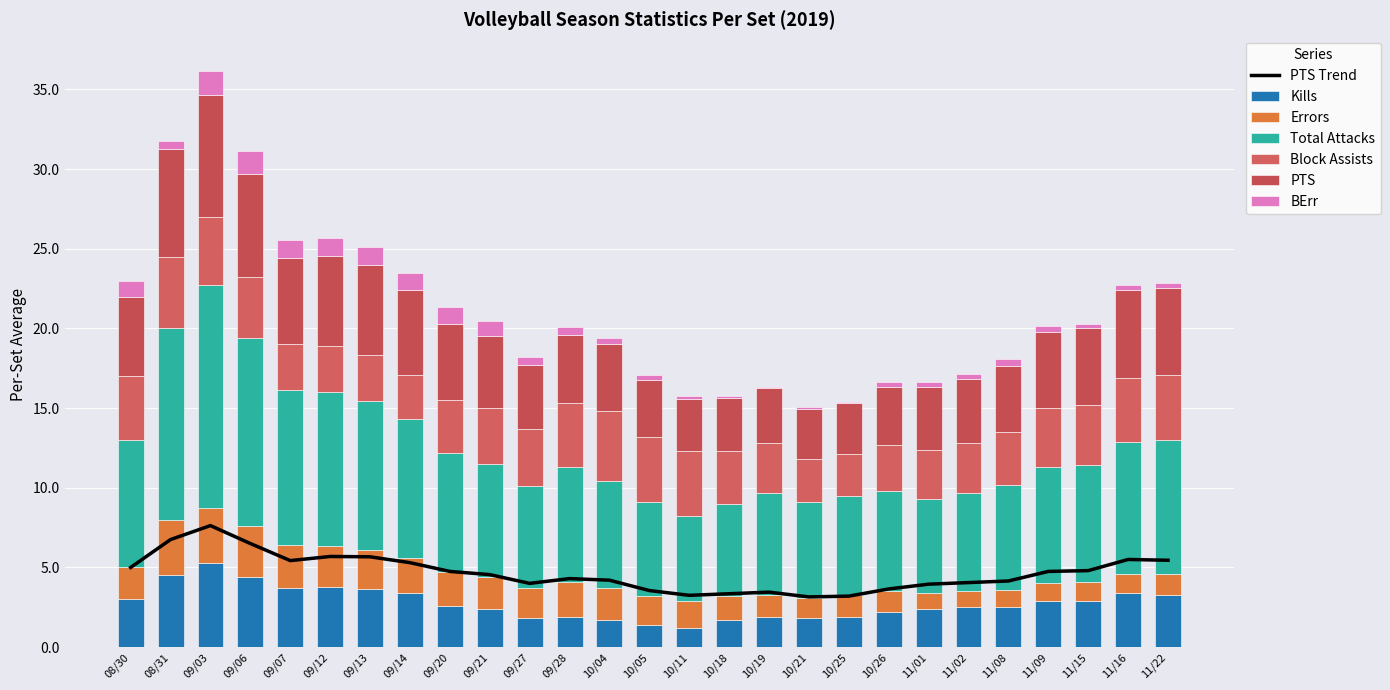

How many bars are there in each group?

6